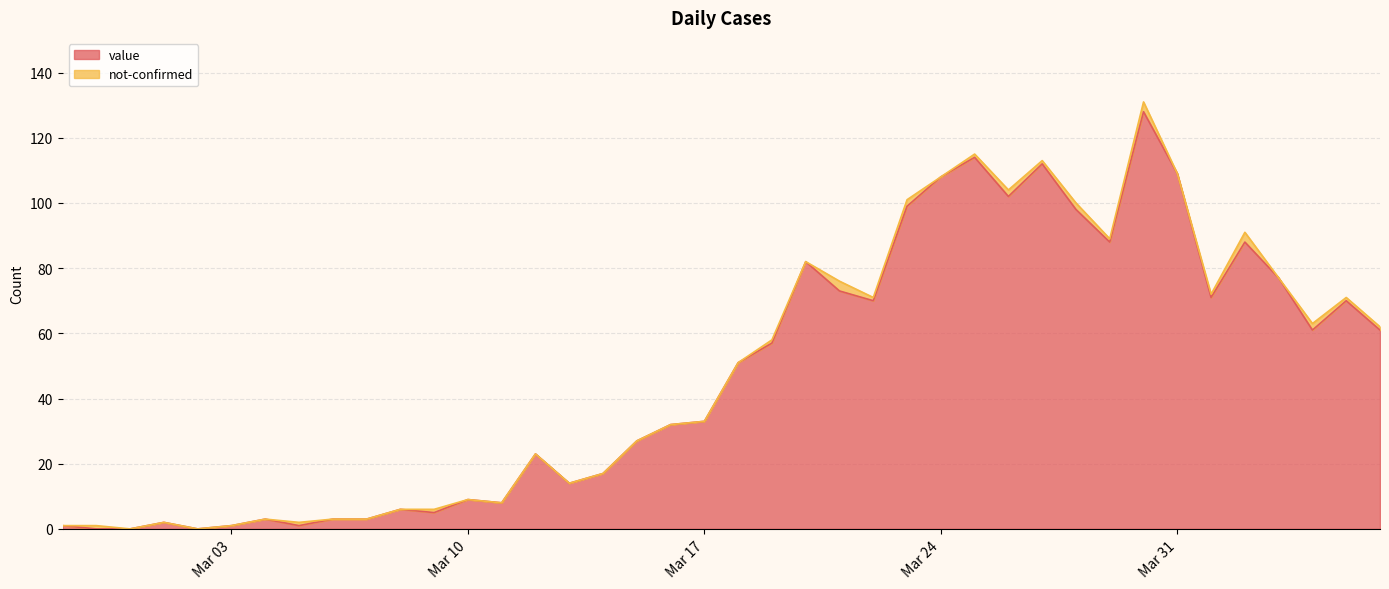

How many data points are above 51?

19